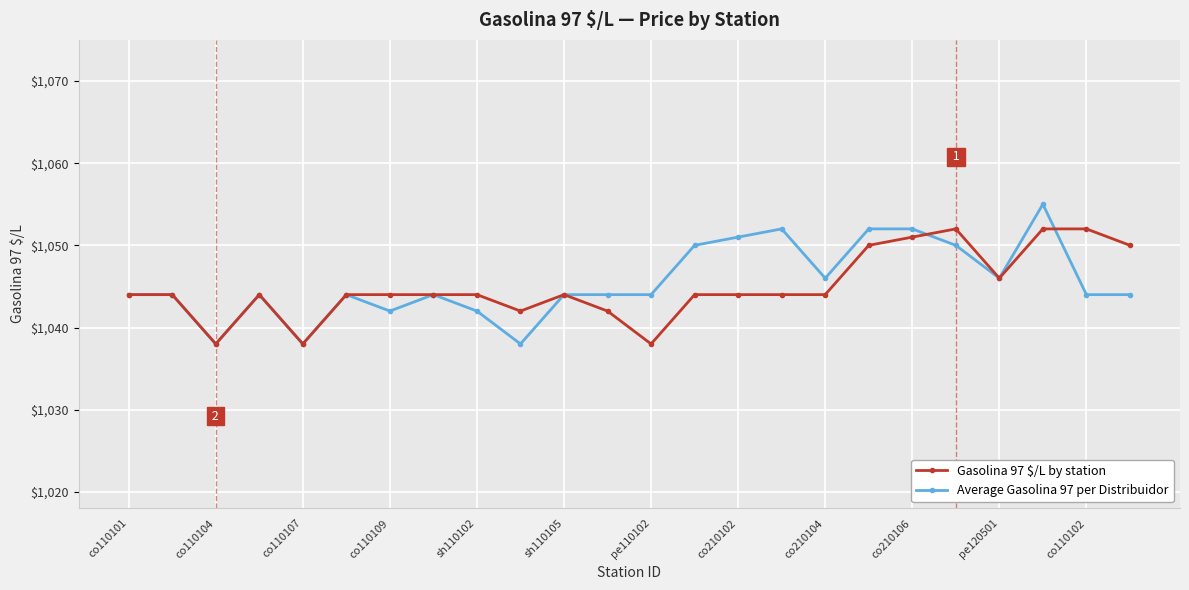

What is the value of the Average Gasolina 97 per Distribuidor point at the 5th from the left?

1038